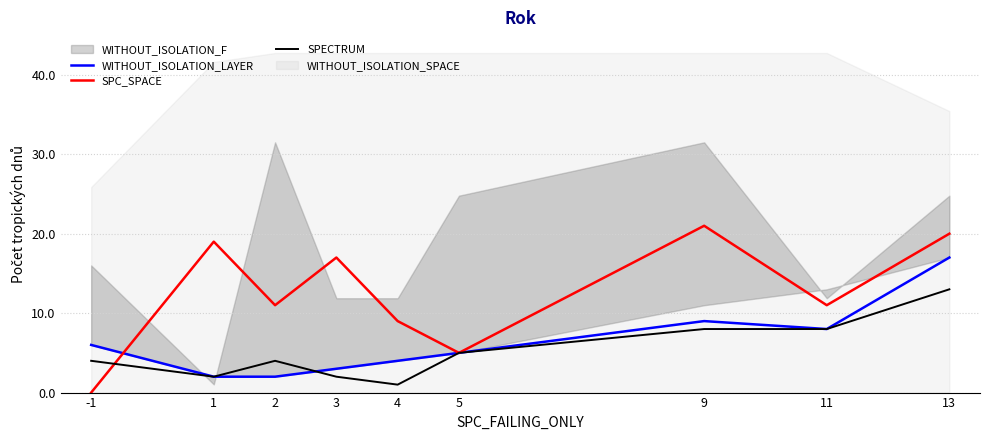

Which series has the largest total across all categories?

SPC_SPACE